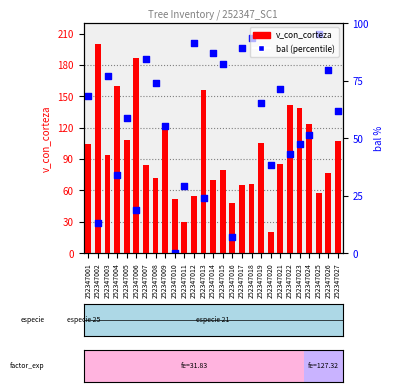

Which series has the largest total across all categories?

bal (pct)